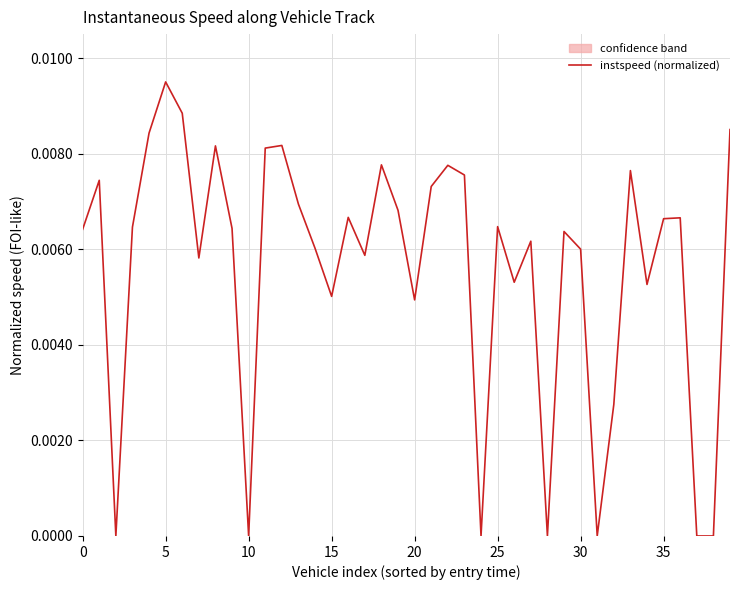

Which has a higher value, 9 or 35?

9